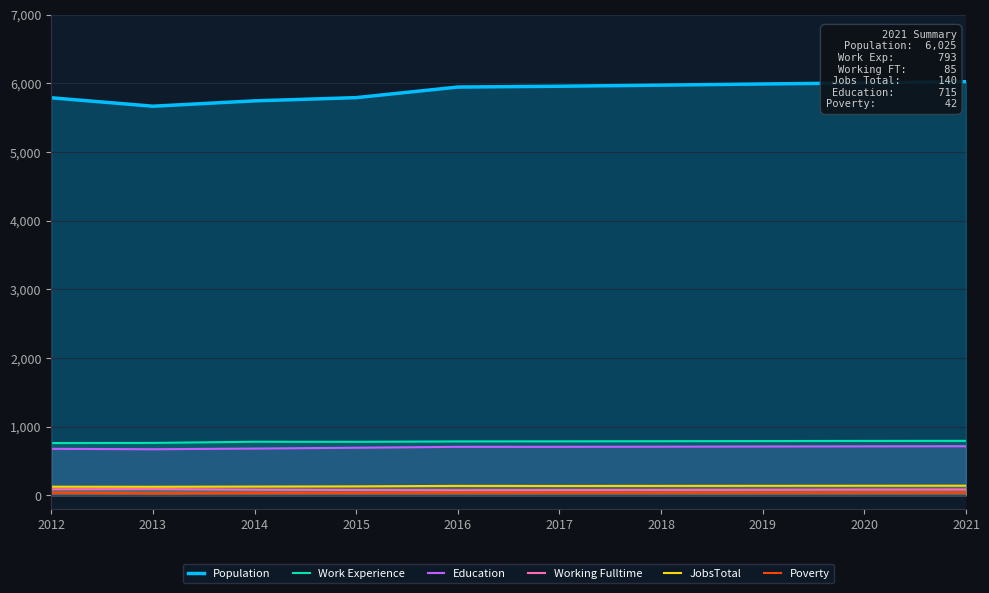

Which series changed the most between 2013 and 2018?

Population